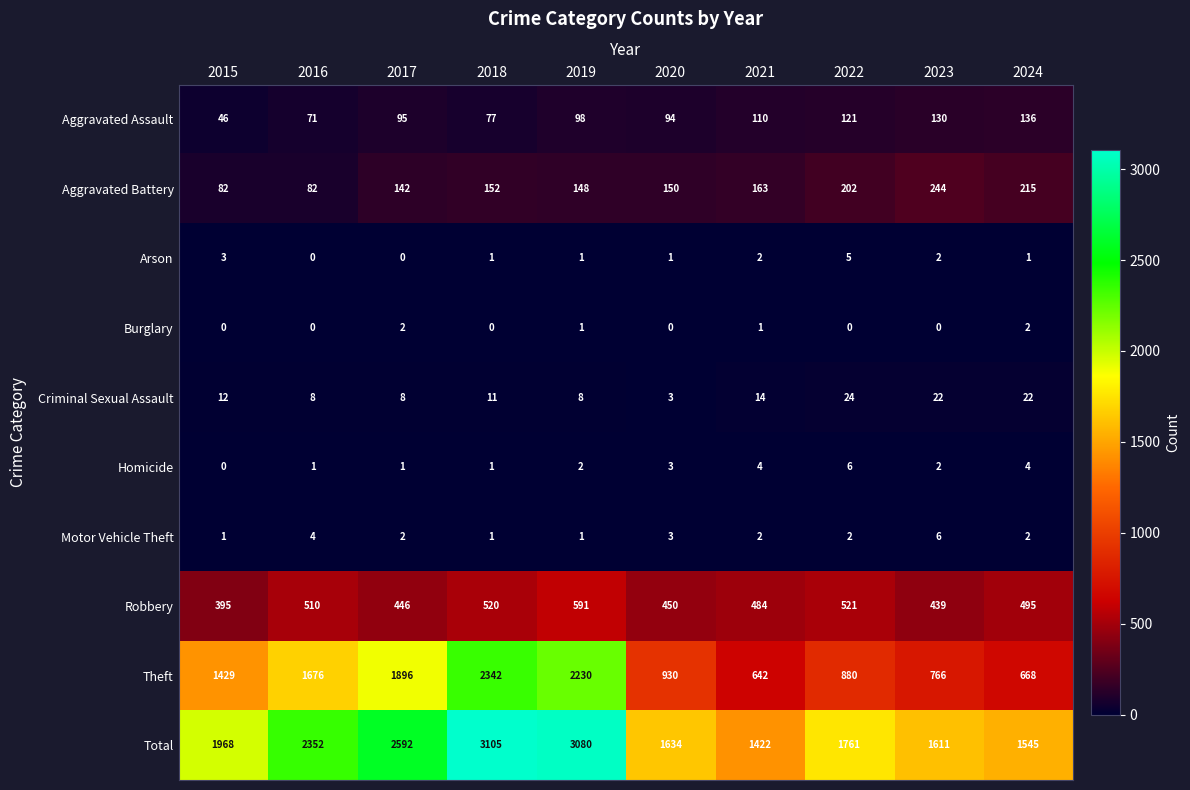

Rank the categories by Theft value from highest to lowest.

2018, 2019, 2017, 2016, 2015, 2020, 2022, 2023, 2024, 2021